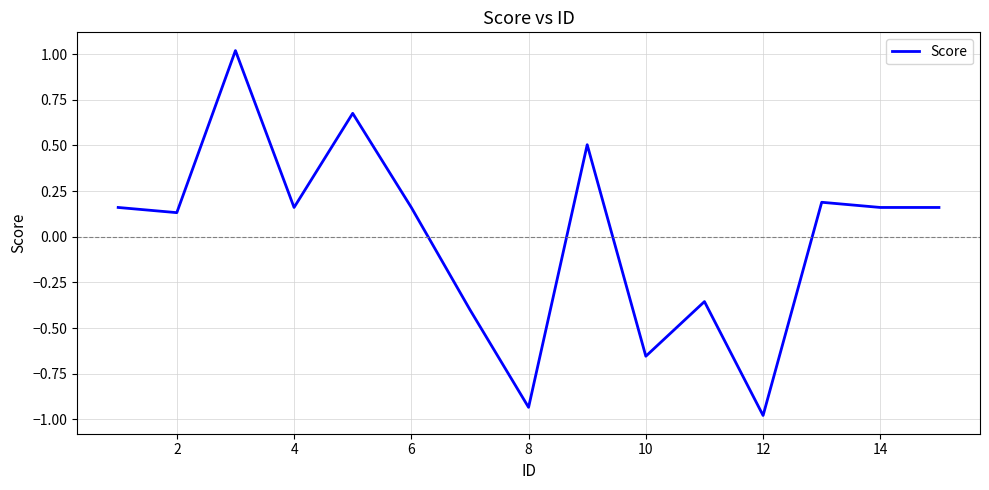

How many lines are shown in the chart?

1